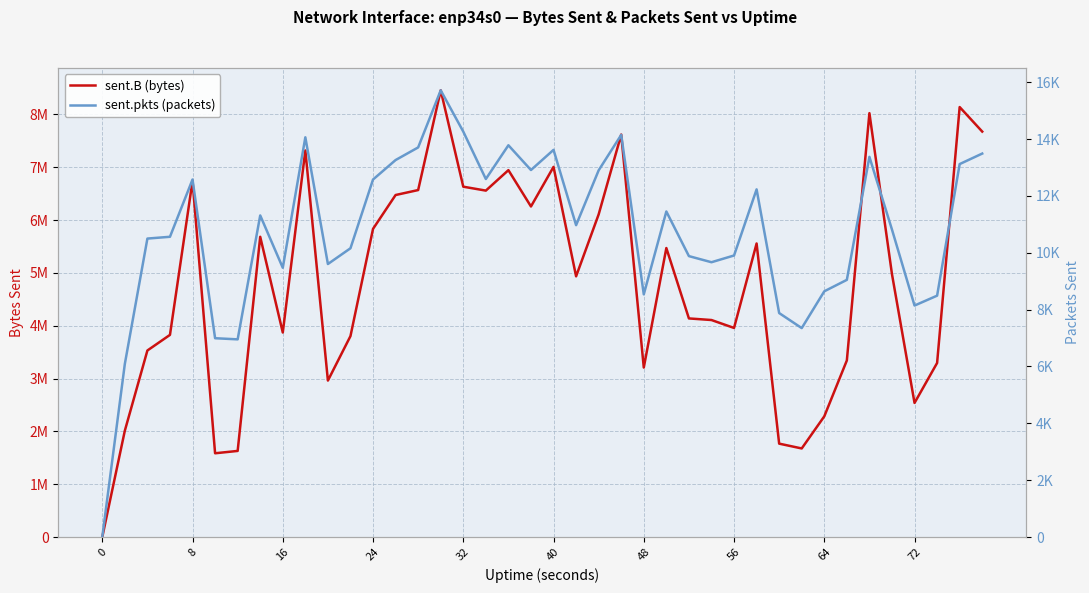

Reading left to right, extract all data points from this chart.

sent.B (bytes): 0	2013438	3531386	3826649	6743447	1585908	1630291	5683160	3871790	7317123	2961917	3803849	5833469	6474080	6567896	8455404	6631526	6557559	6944492	6257170	7006362	4935328	6107406	7618263	3208455	5470231	4138202	4107920	3958094	5556596	1768234	1677153	2284662	3342864	8023547	4976331	2538730	3295150	8138944	7674695
sent.pkts (packets): 0	6091	10499	10562	12576	6994	6954	11313	9472	14061	9604	10158	12576	13261	13705	15713	14261	12594	13781	12910	13619	10970	12899	14146	8537	11452	9882	9667	9904	12229	7879	7350	8644	9047	13373	10816	8143	8491	13119	13489